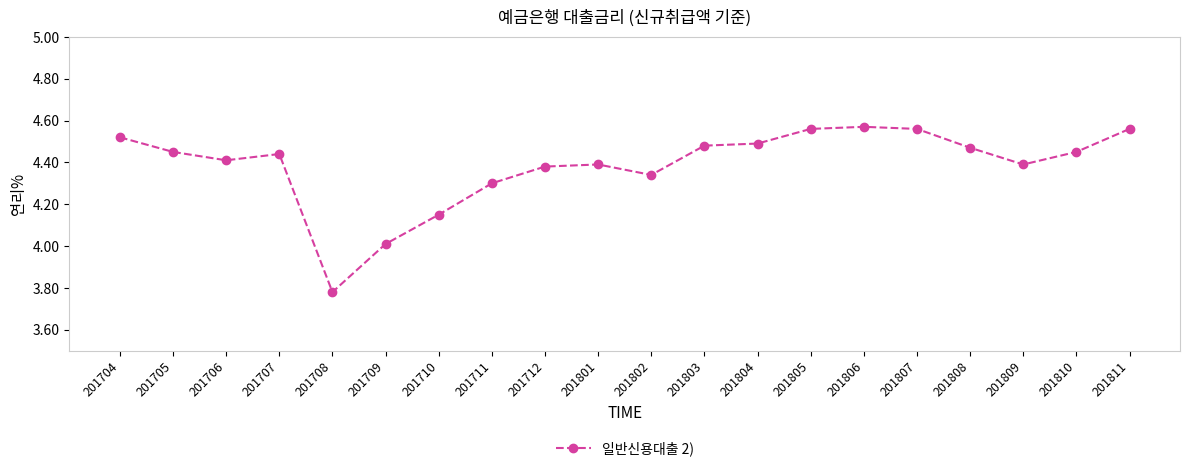

What is the sum of all values?

87.7